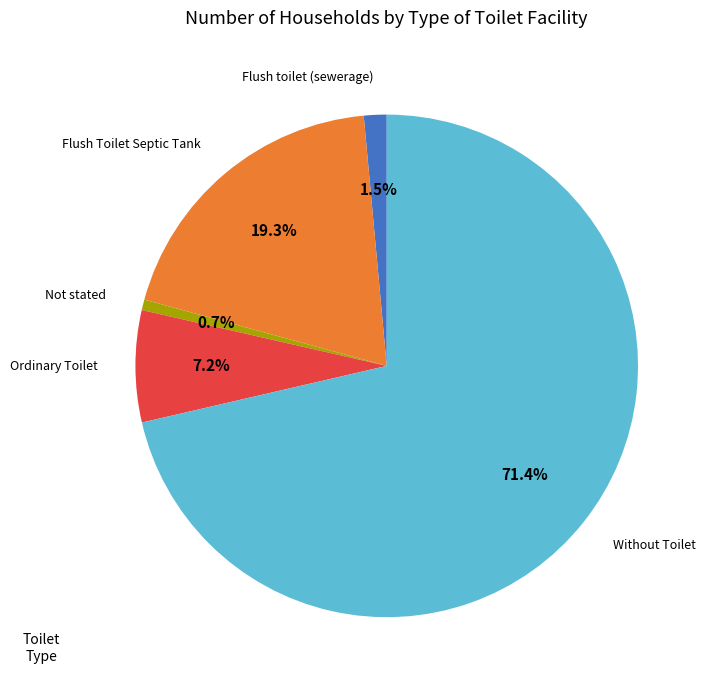

What is the smallest slice in the pie chart?

Not stated